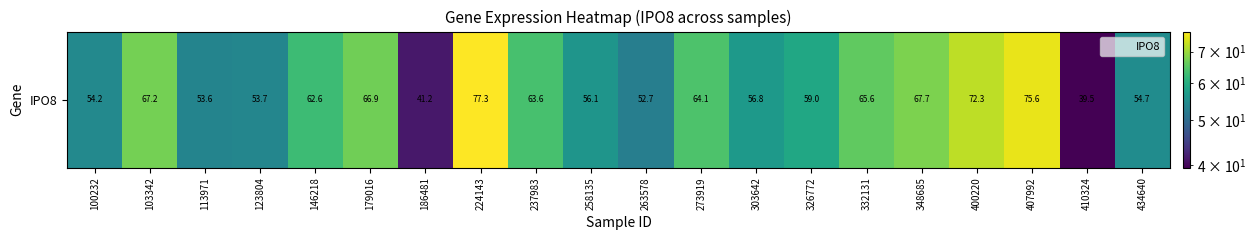

Rank the categories by value from highest to lowest.

224143, 407992, 400220, 348685, 103342, 179016, 332131, 273919, 237983, 146218, 326772, 303642, 258135, 434640, 100232, 123804, 113971, 263578, 186481, 410324